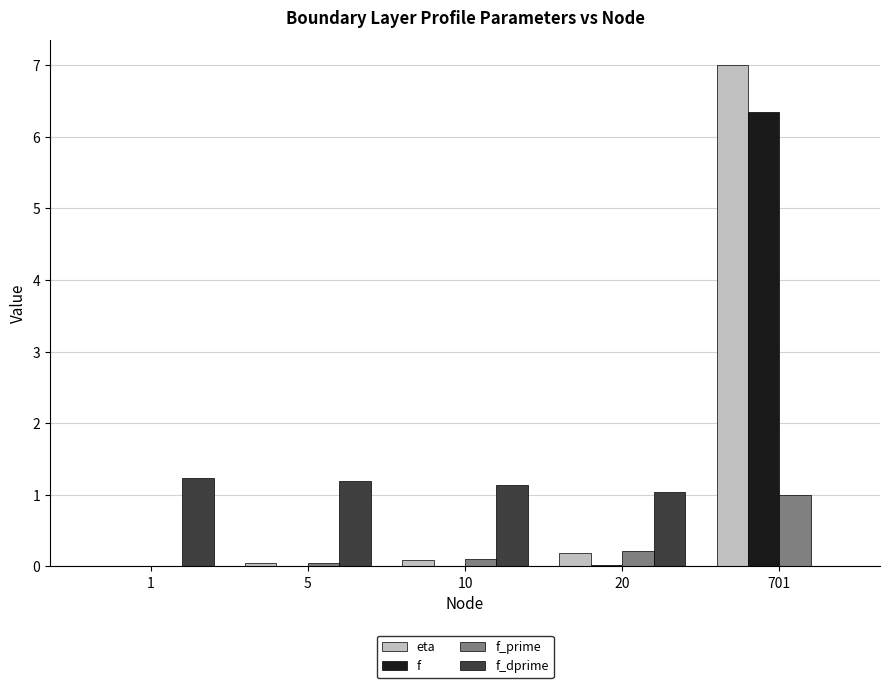

How many data points in f_prime are above 0?

4